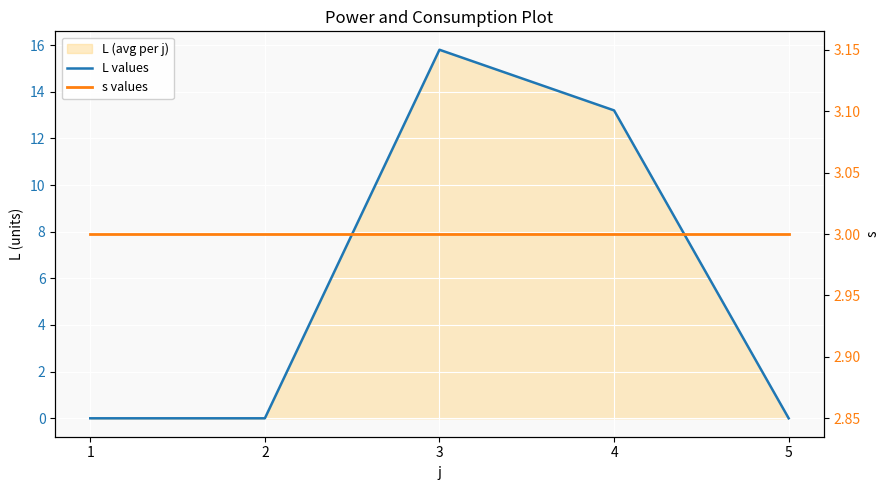

What is the sum of all L values values?

29.0